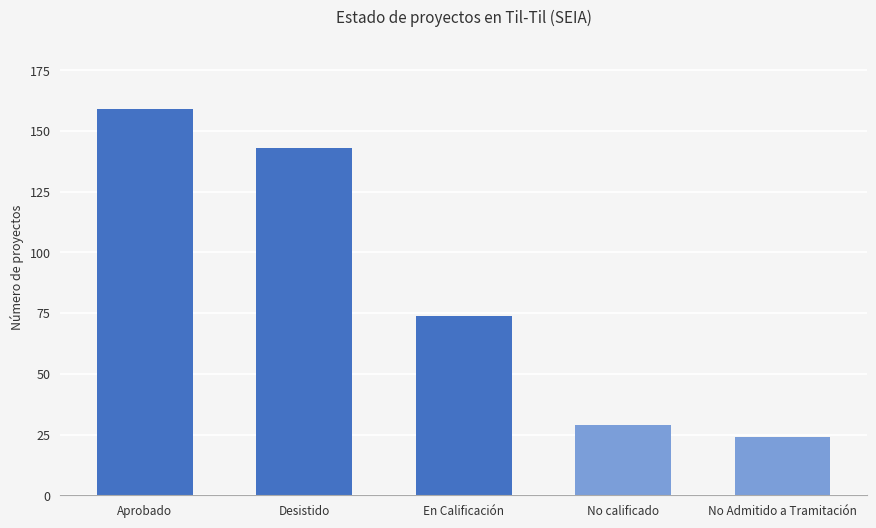

Approximately how many times larger is the value at No calificado compared to Aprobado?

0.2